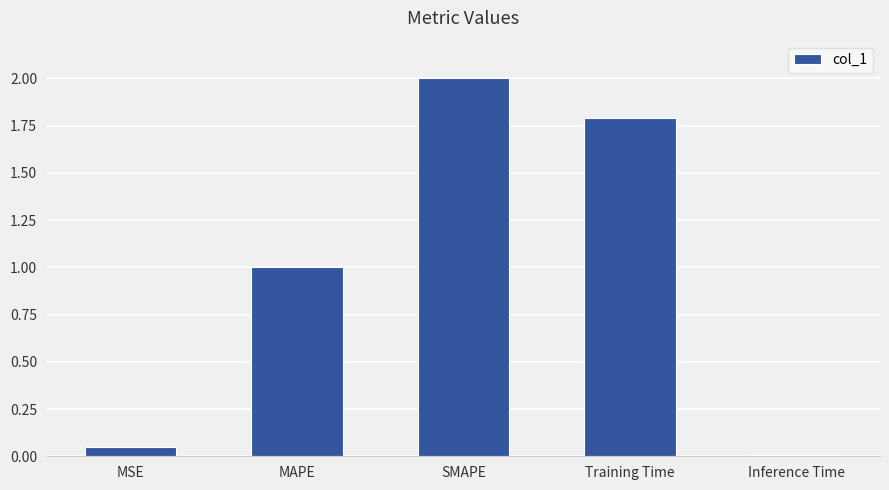

Rank the categories by value from lowest to highest.

Inference Time, MSE, MAPE, Training Time, SMAPE